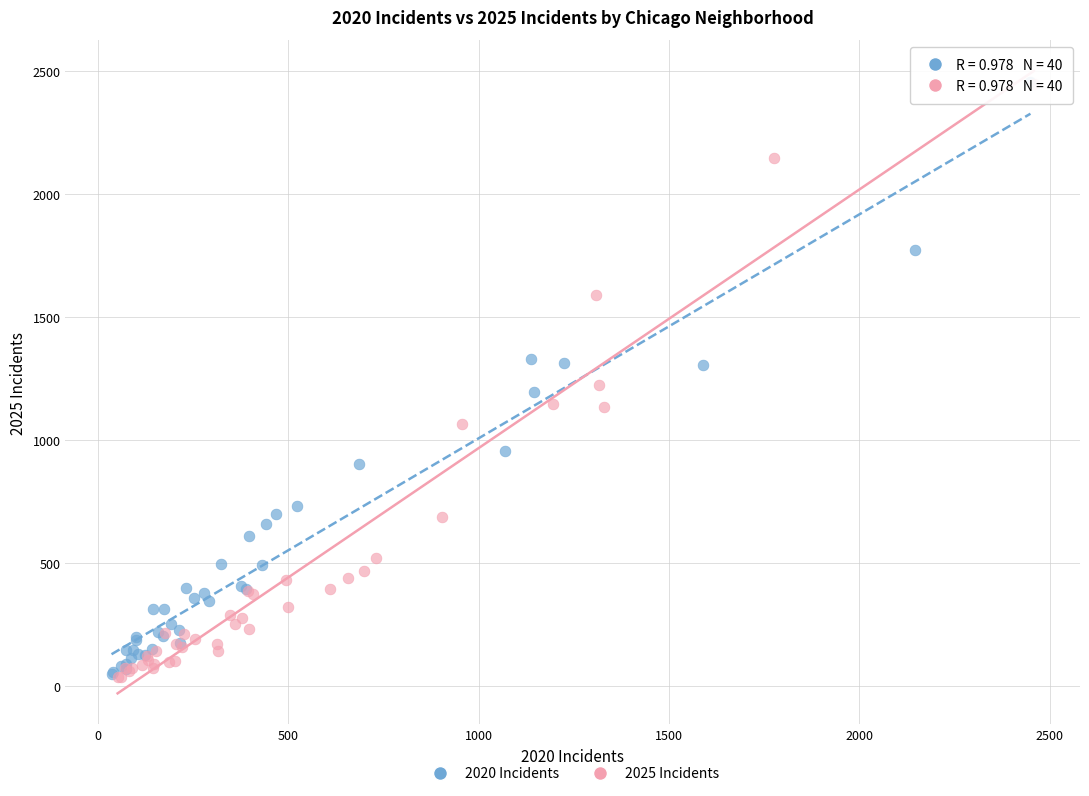

Which series has the largest Y range (max minus min)?

2025 Incidents